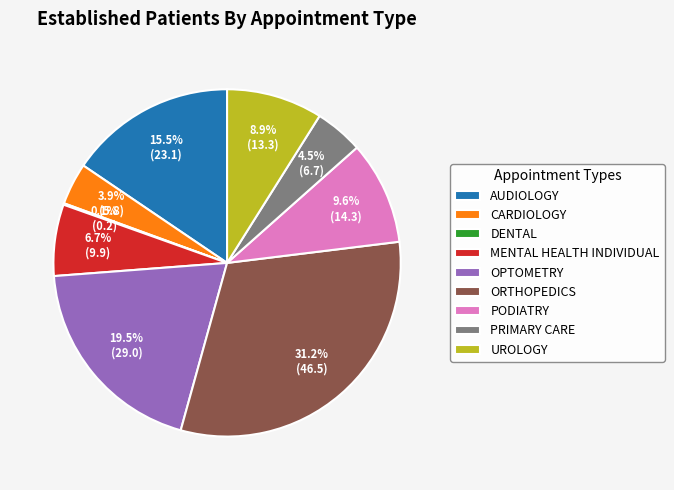

Which category has the biggest portion of the pie?

ORTHOPEDICS